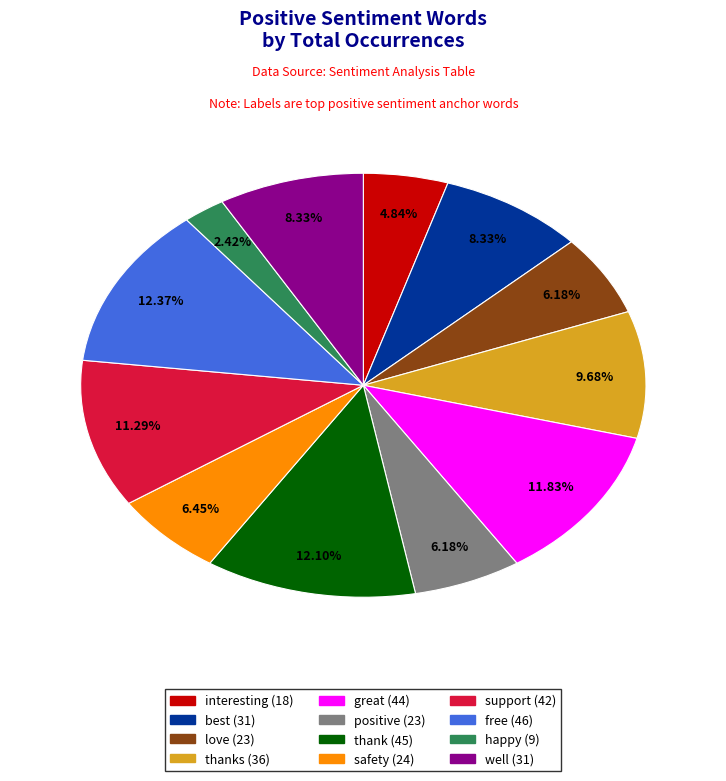

Do interesting (18) and free (46) together represent more than half of the pie?

No